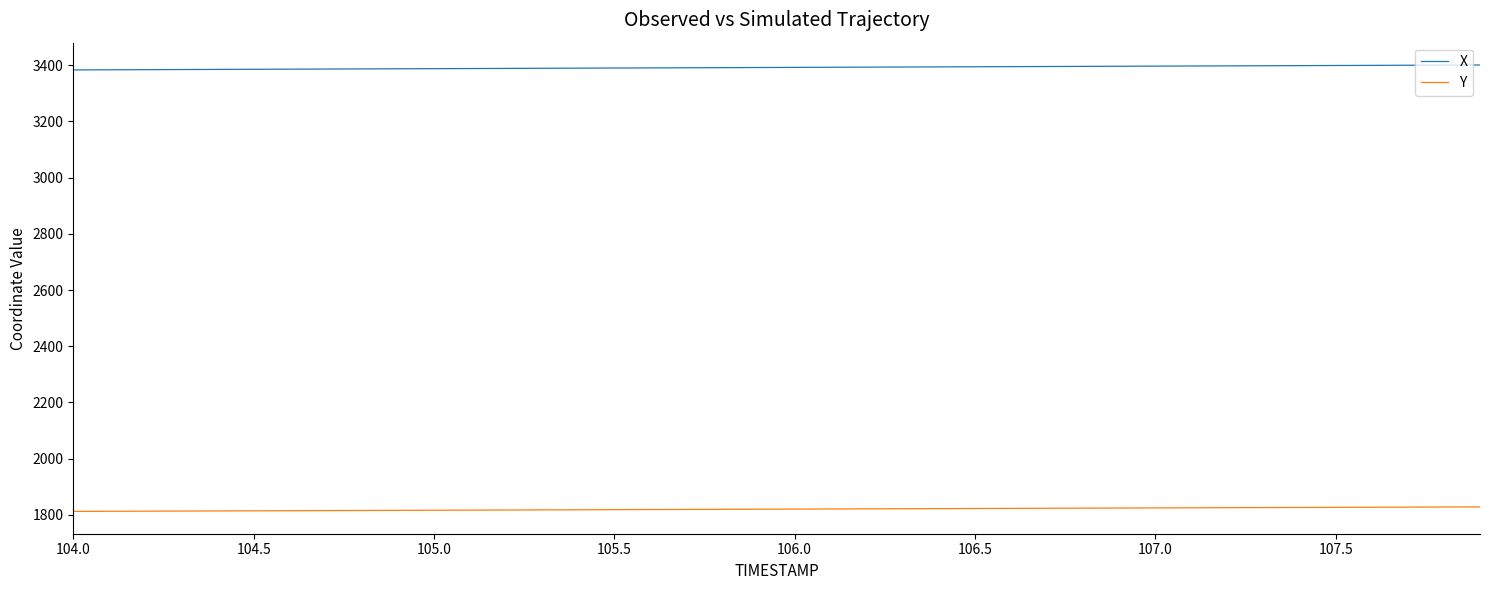

True or false: Y and X intersect in this chart.

False